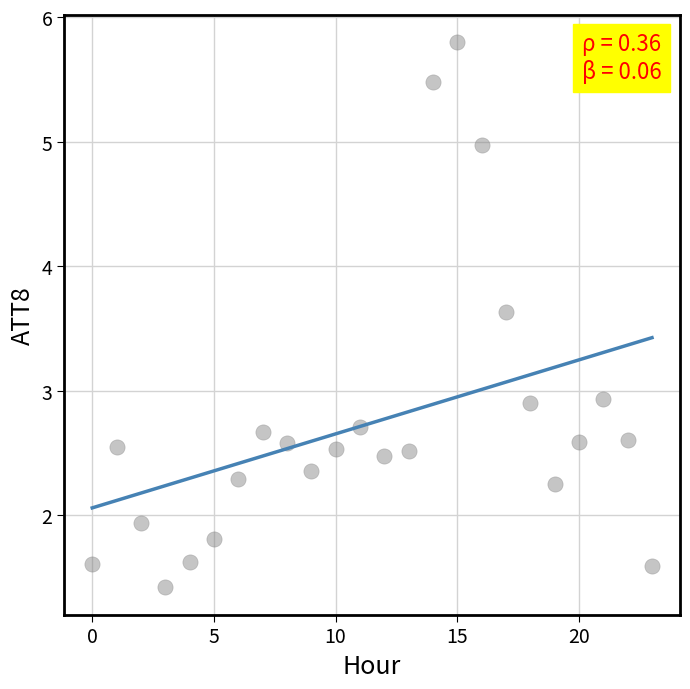

What is the range of Y values (max minus min)?

4.4